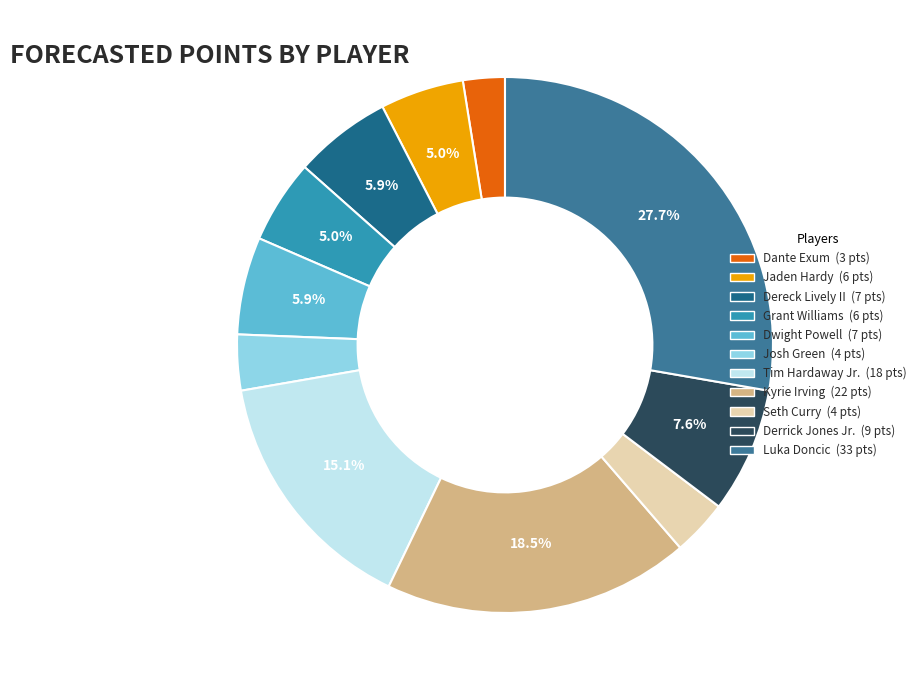

What is the ratio of the value at Josh Green to the value at Jaden Hardy?

0.7